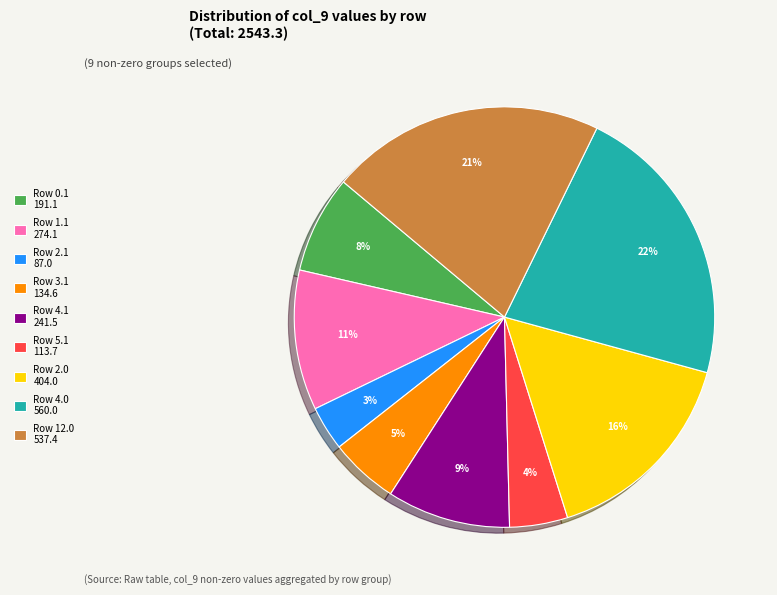

The Row 5.1 113.7 slice represents 4% of the pie. True or false?

True